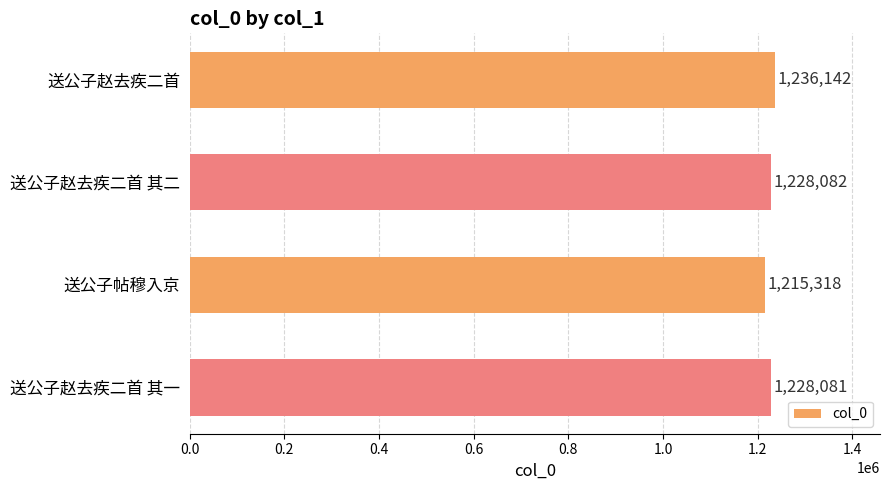

Where is the data nearest to the value 1225730?

送公子赵去疾二首 其一